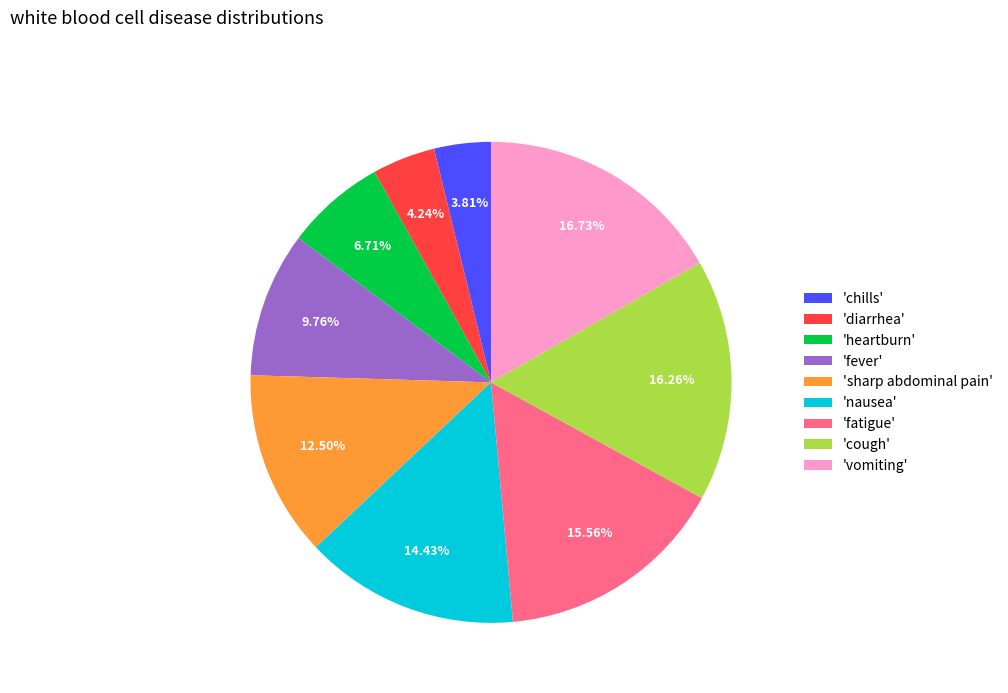

Is the sum of 'diarrhea' and 'fatigue' greater than half?

No